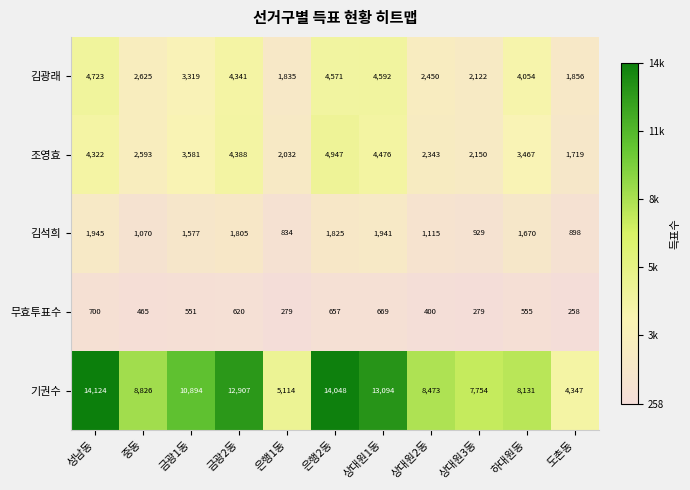

What is the difference between the second highest and second lowest values in the 조영효 series?

2444